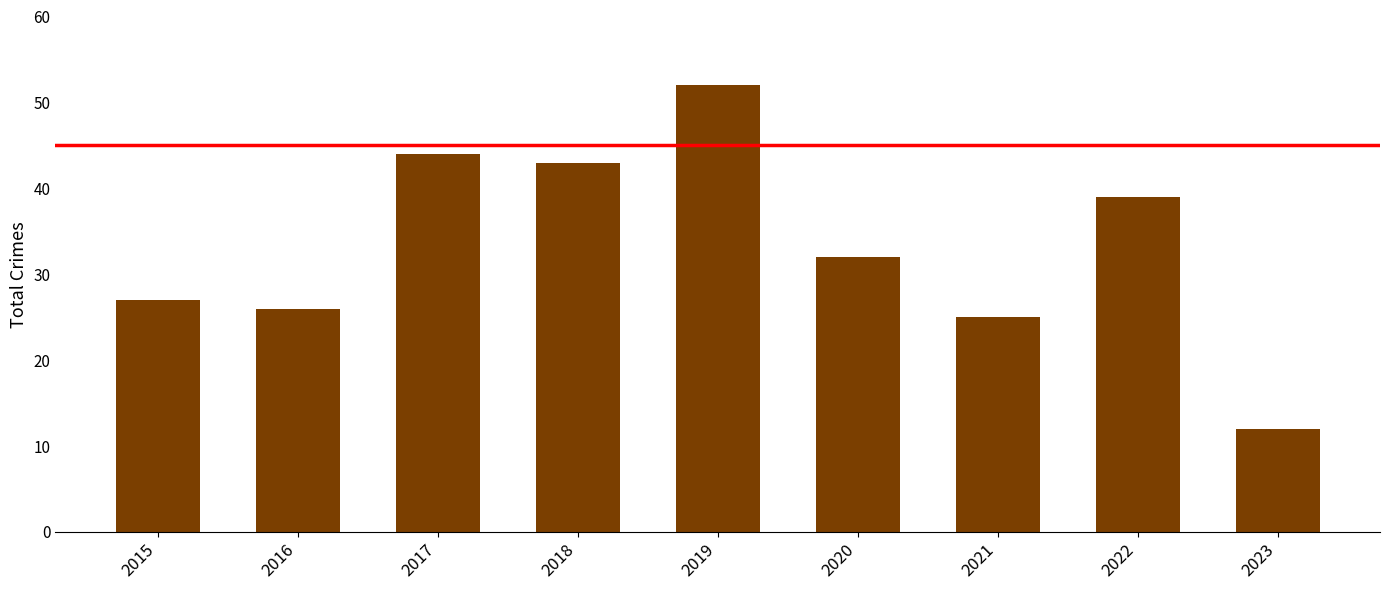

What is the change in value from 2016 to 2023?

-14